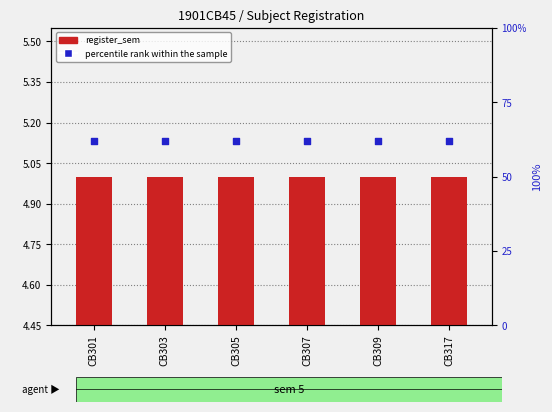

What are all the series names shown in the legend?

register_sem, percentile rank within the sample